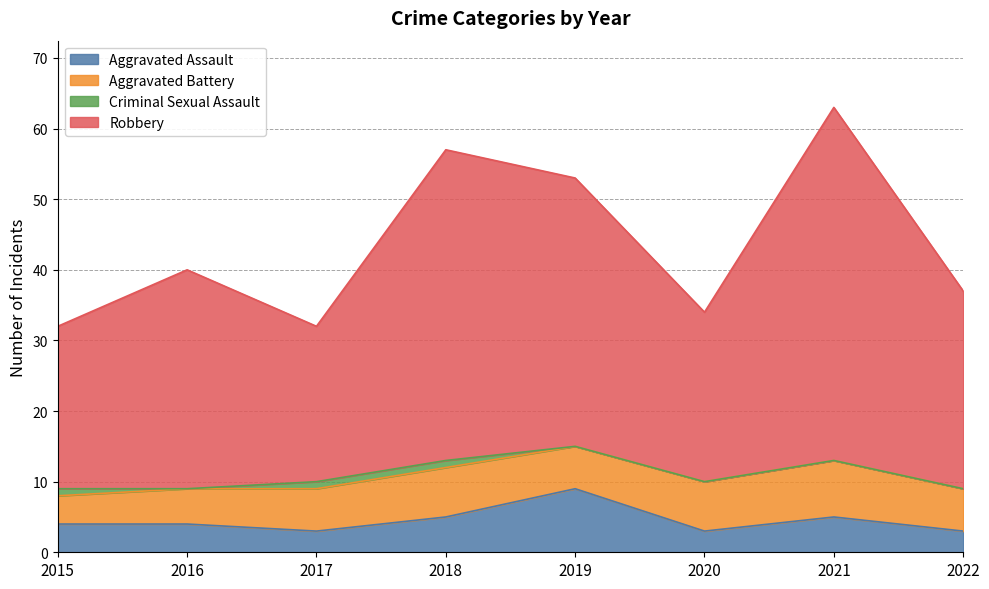

What is the total value across all series at 2020?

34